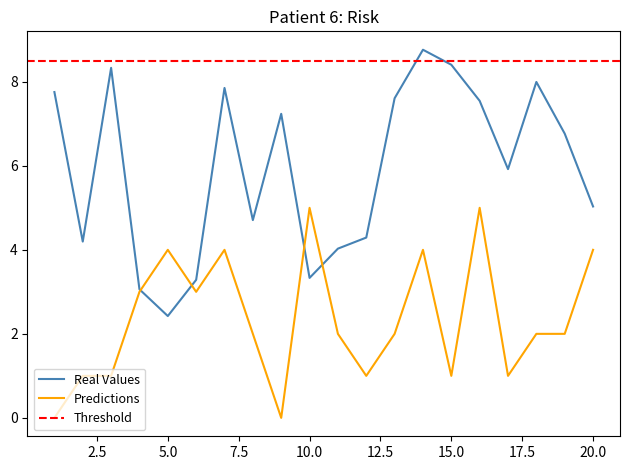

Which category has the lowest value in the Real Values series?

5.0